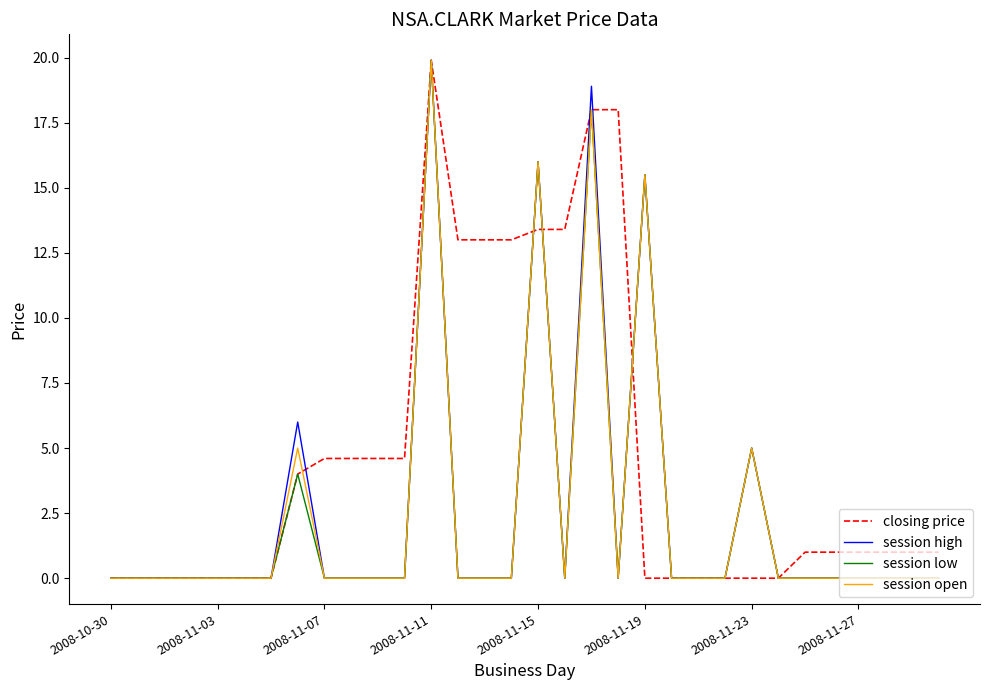

Which series has the largest total across all categories?

closing price